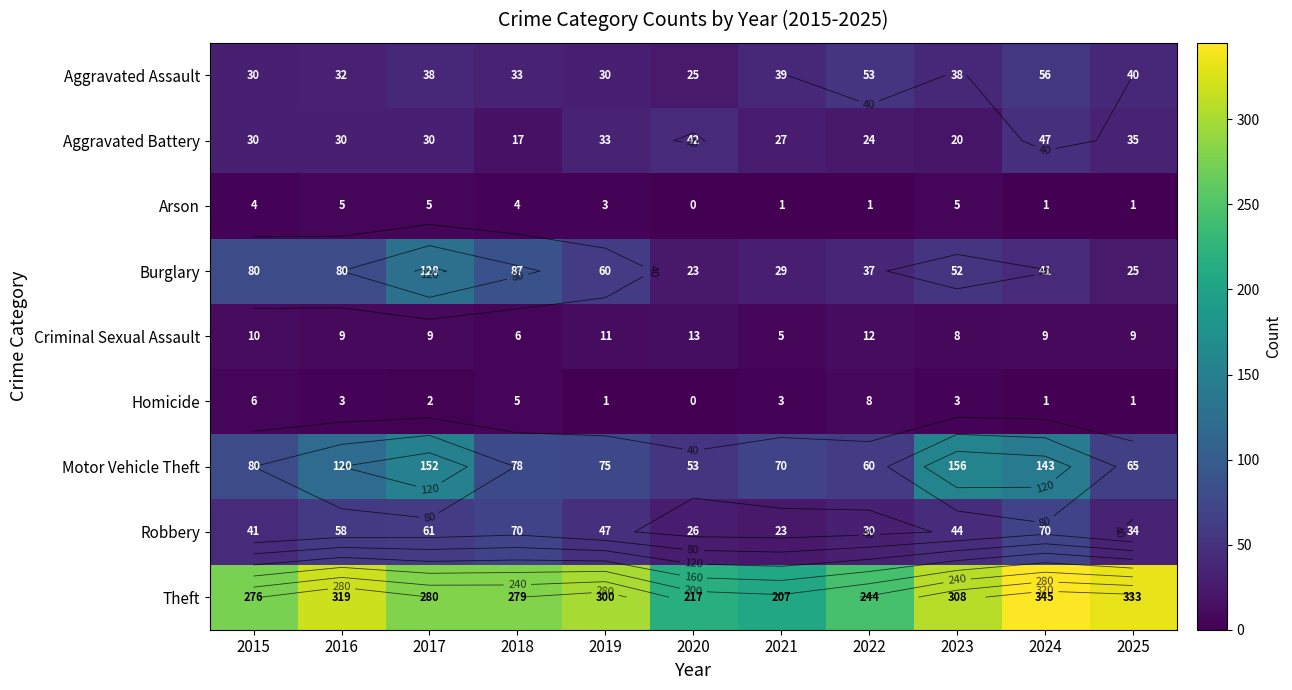

Is the value of Motor Vehicle Theft at 2018 greater than the value of Arson at 2016?

Yes